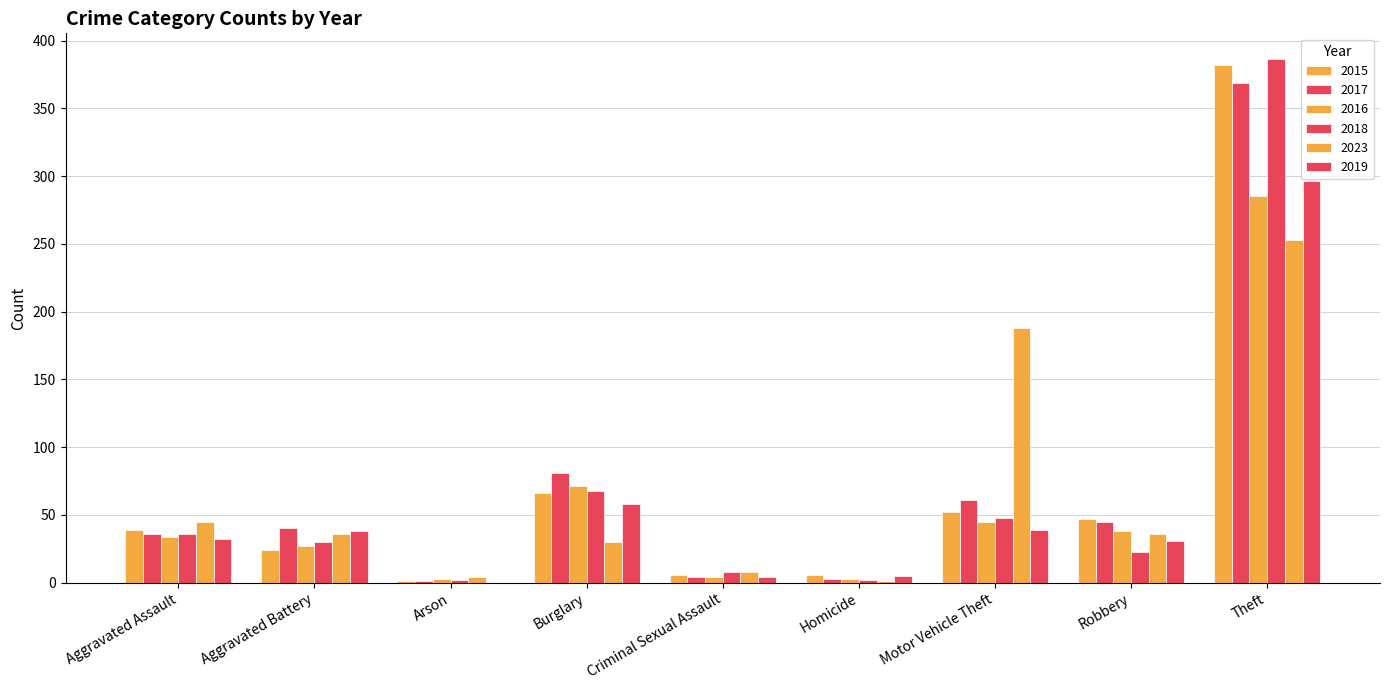

How many categories are shown in the chart?

9